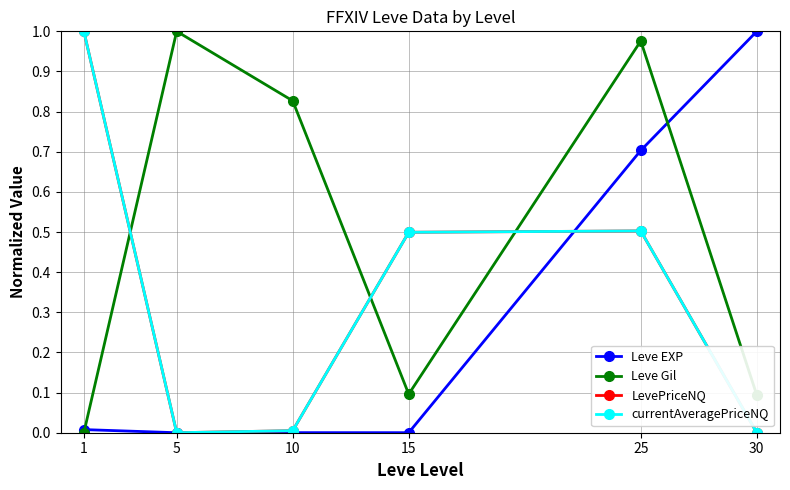

Is this an area chart (filled region under the line)?

No